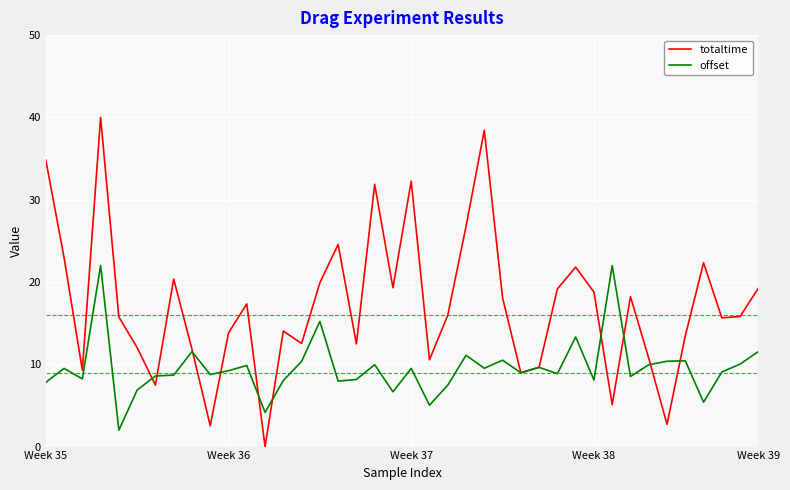

What is the sum of all totaltime values?

686.6